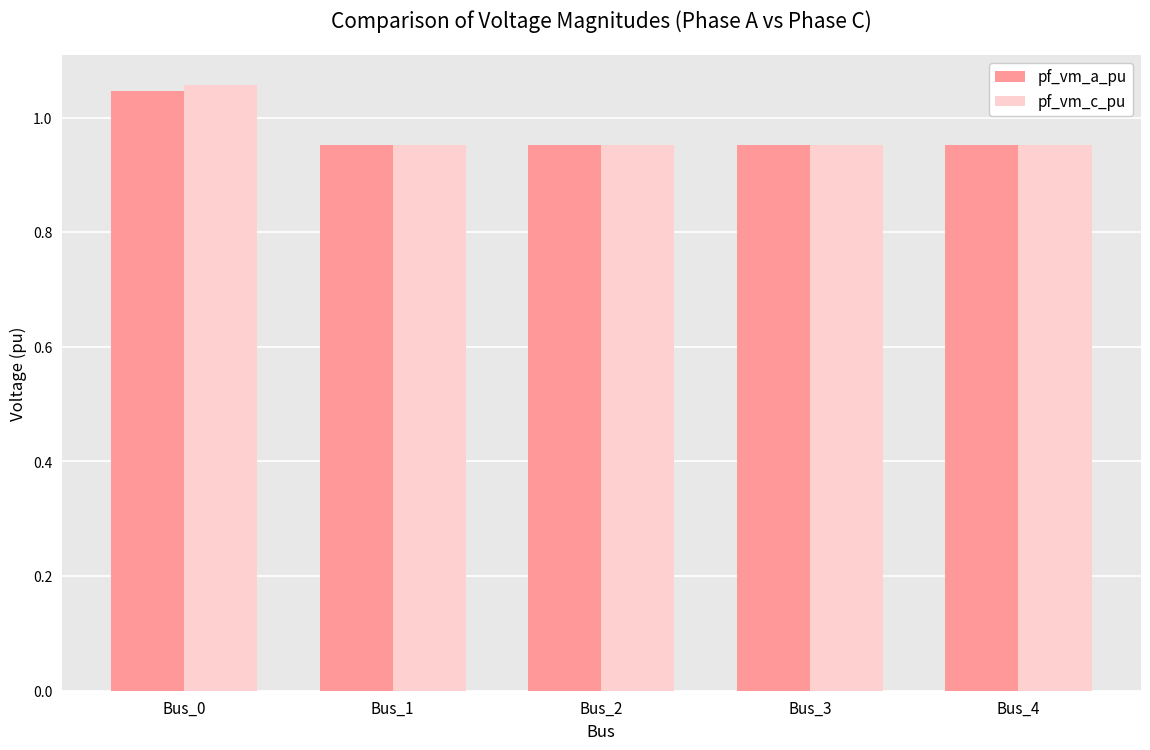

What is the total value across all series at Bus_0?

2.1